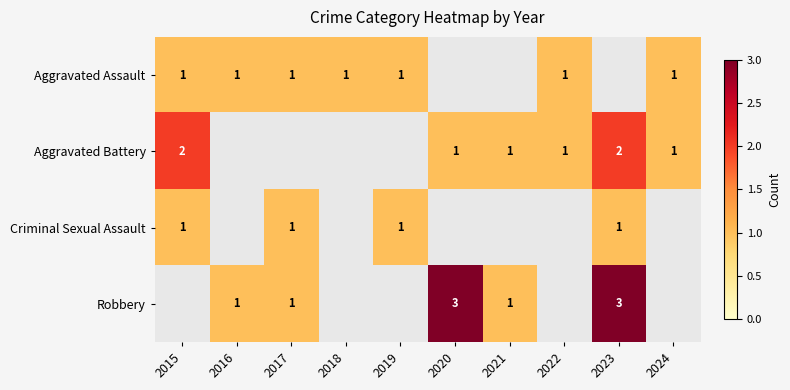

Is it true that Robbery equals 0 at 2022?

True